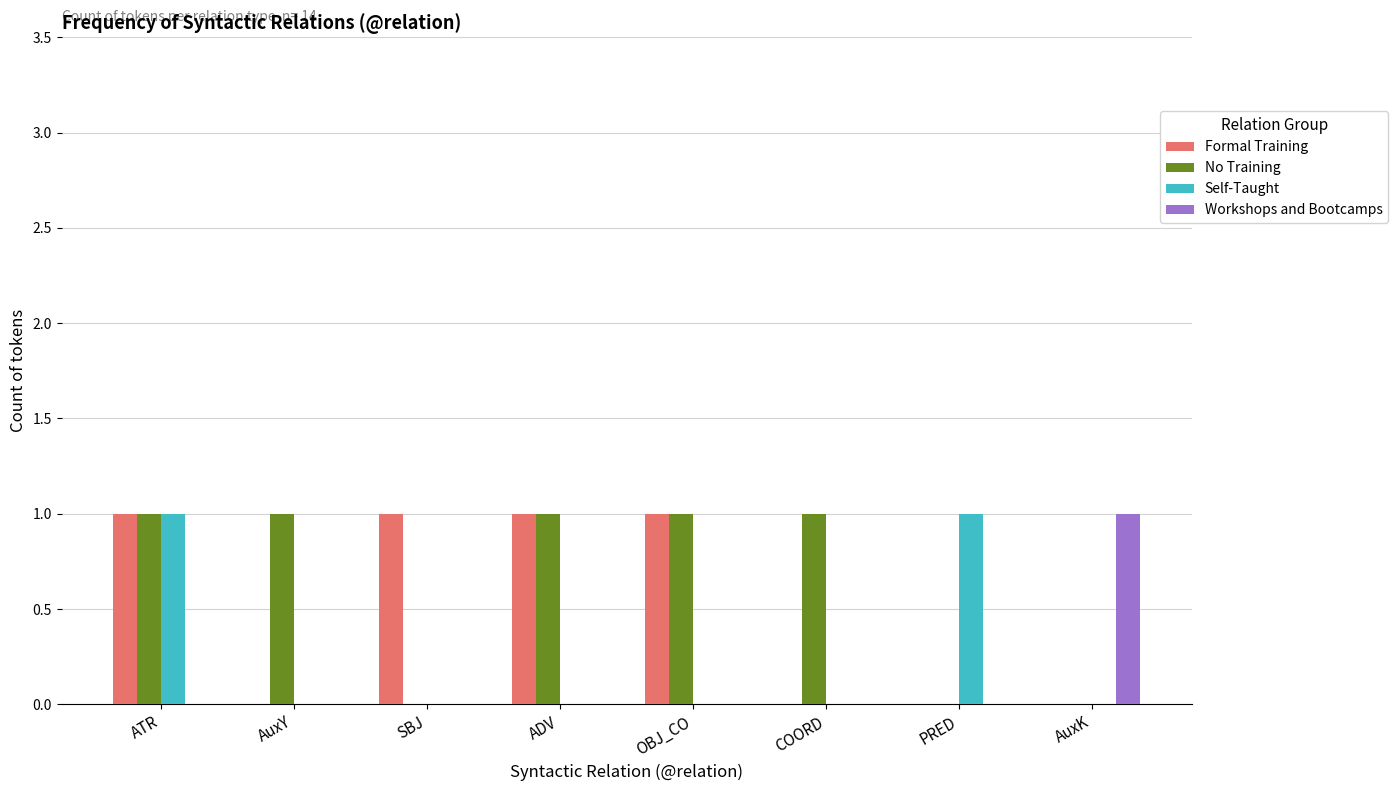

Is the value of Workshops and Bootcamps at PRED greater than the value of No Training at ATR?

No